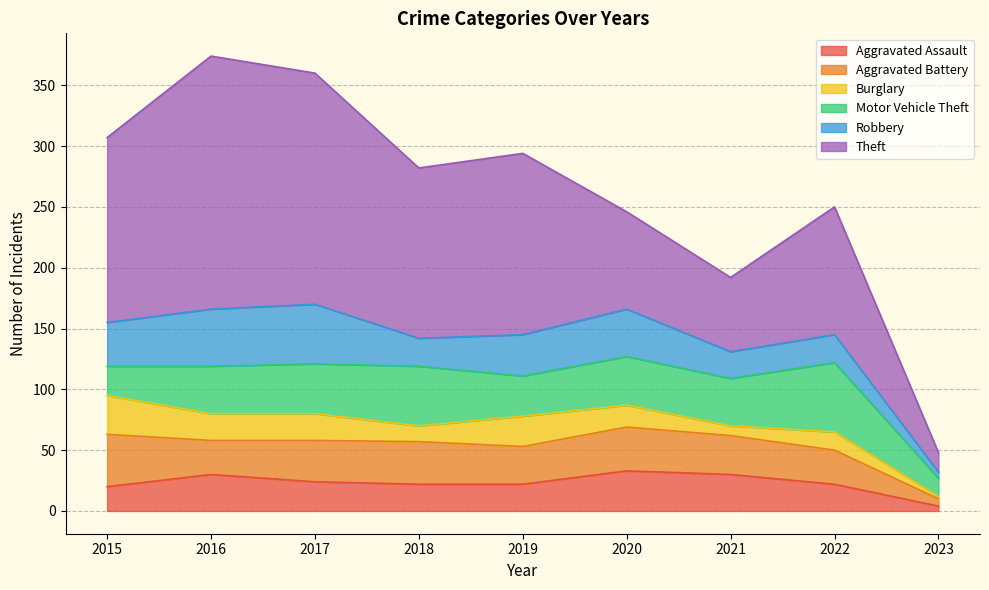

Which series has the largest total across all categories?

Theft